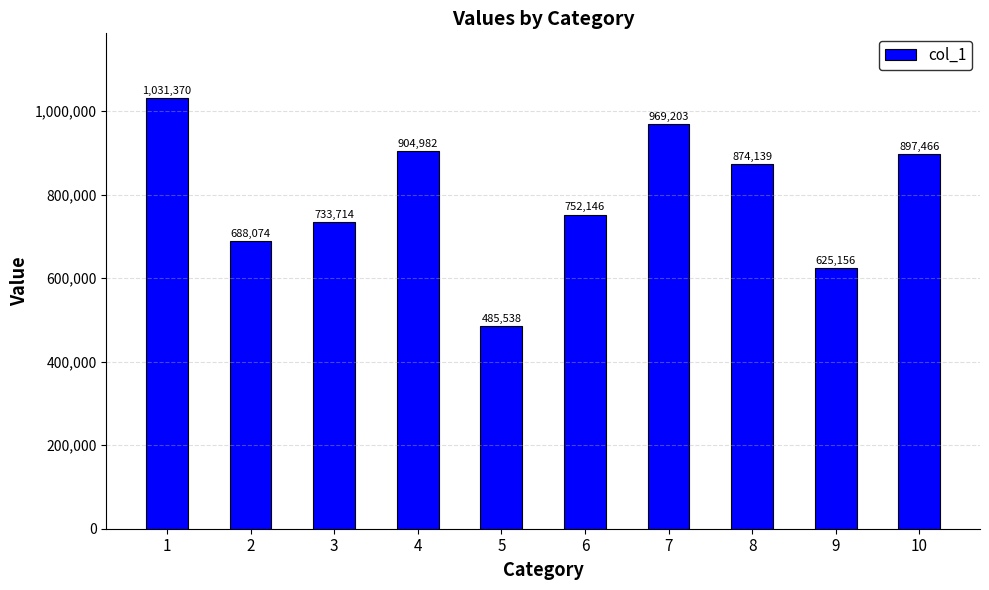

True or false: the data shows 243868.5 at 4.

False